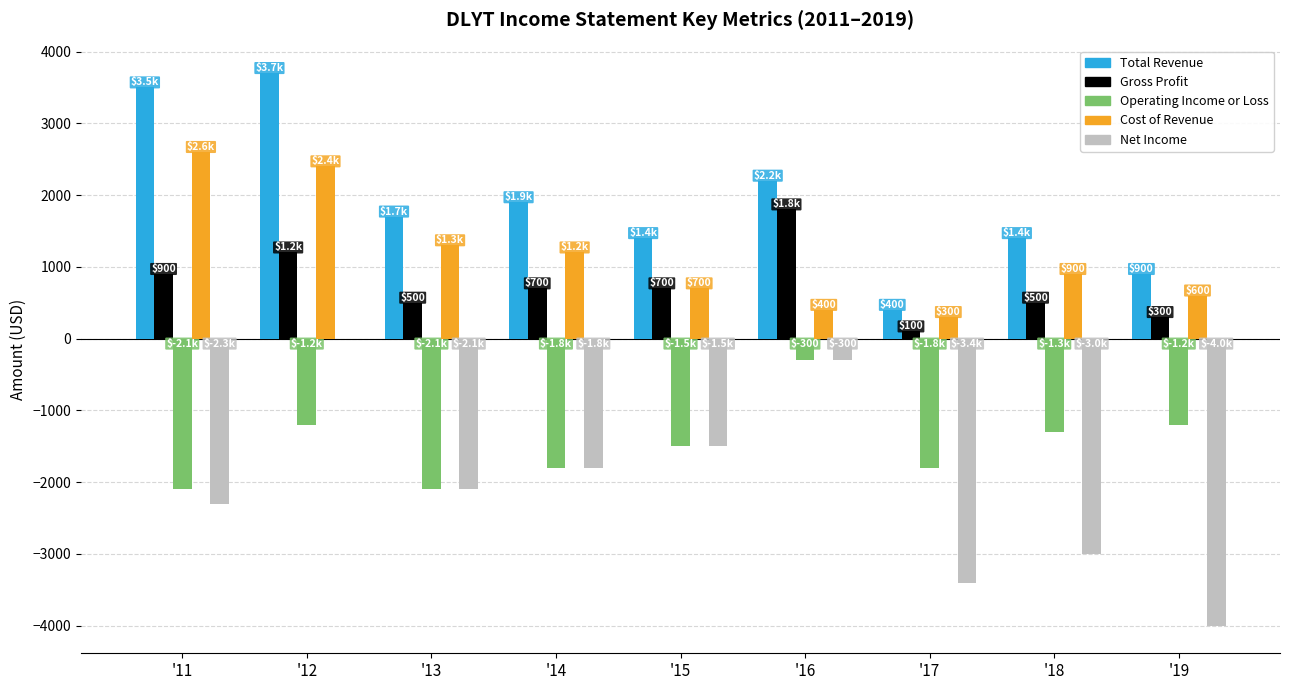

At which category does the chart reach its peak across all series?

'12